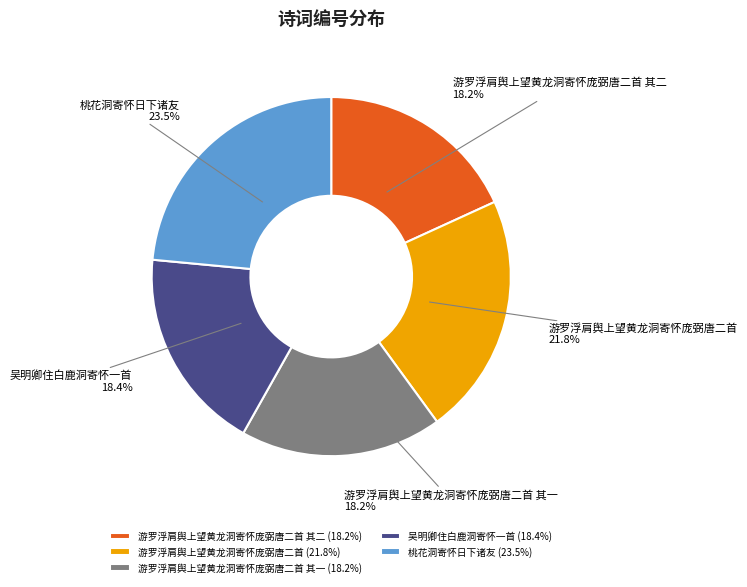

What is the ratio of the value at 桃花洞寄怀日下诸友 to the value at 吴明卿住白鹿洞寄怀一首?

1.3